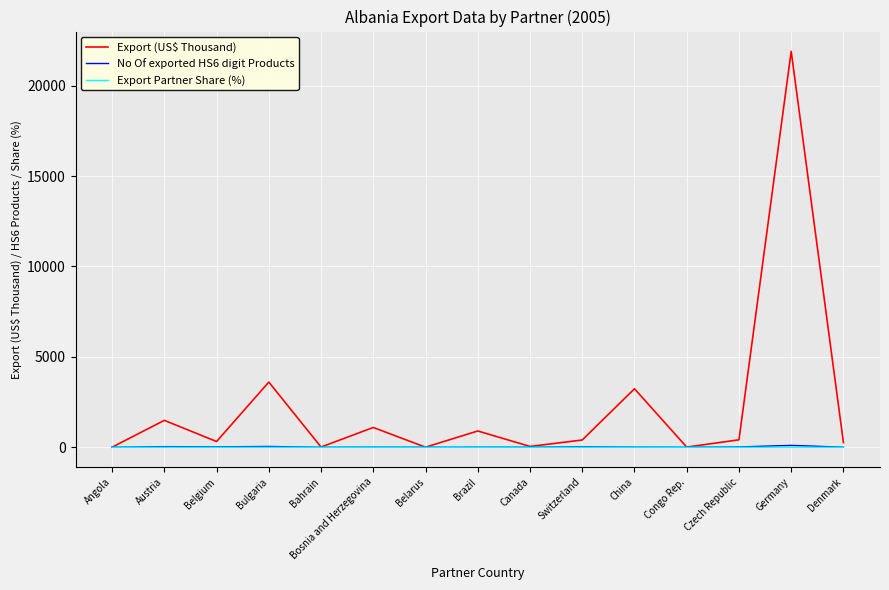

What is the maximum value shown in the chart?

21896.0